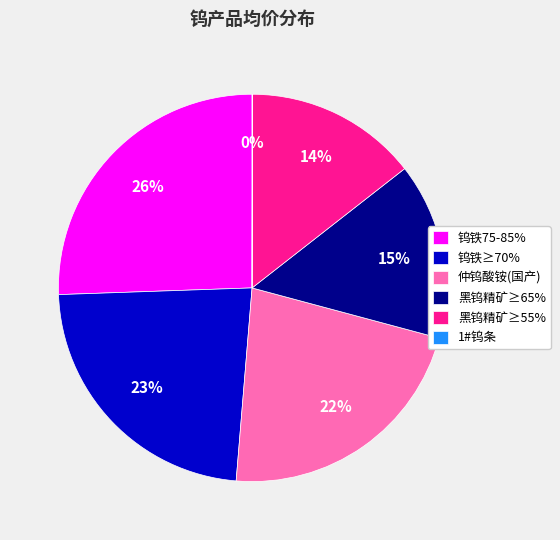

What is the ratio of the value at 钨铁75-85% to the value at 仲钨酸铵(国产)?

1.2